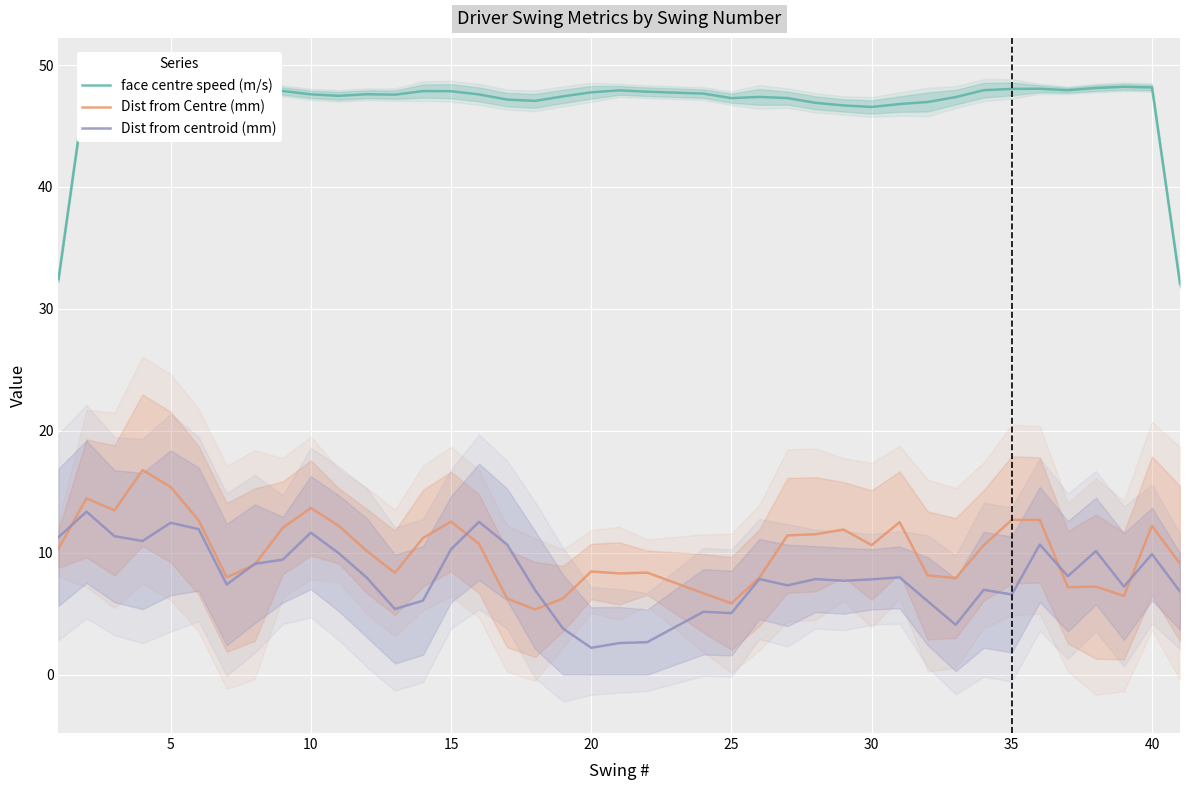

True or false: Dist from centroid (mm) has more than 2 interior local peaks.

True